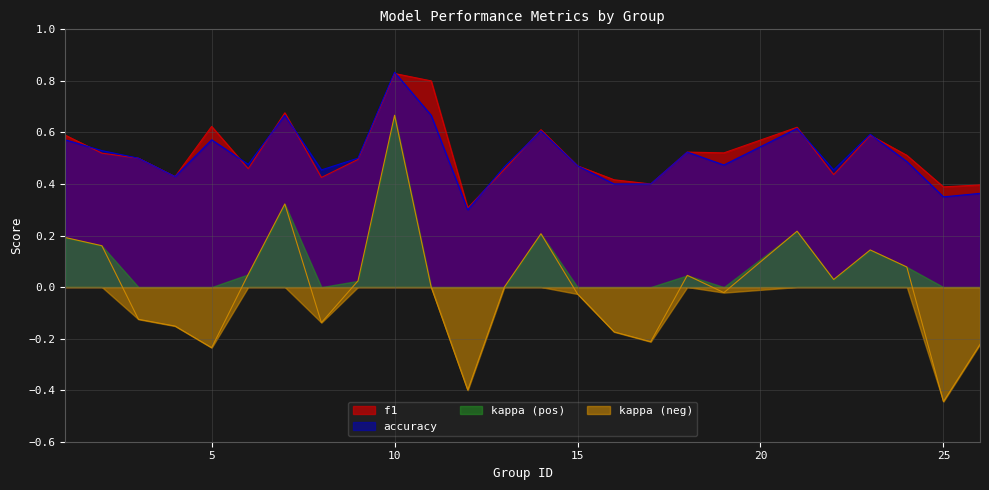

True or false: accuracy and kappa cross at least once.

False